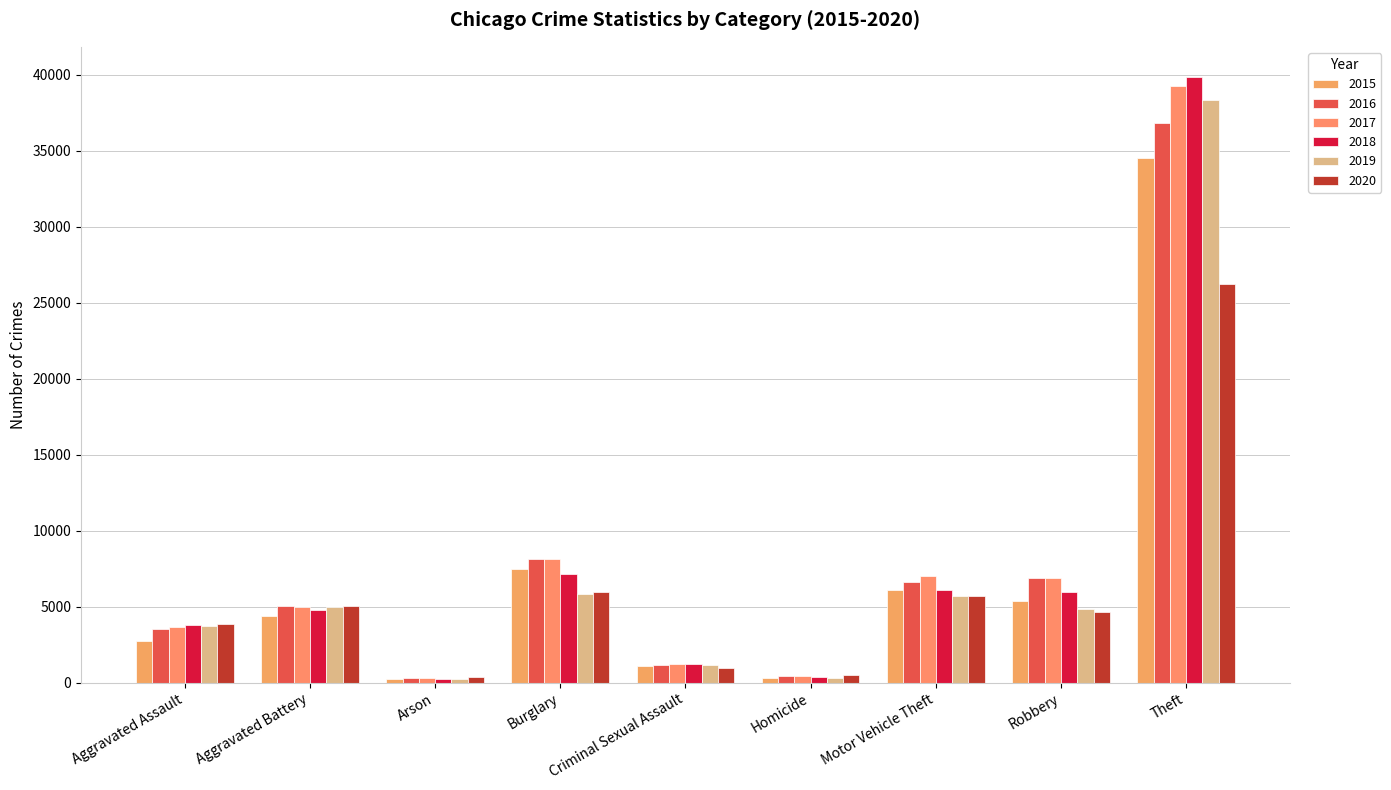

Are the bars horizontal?

No